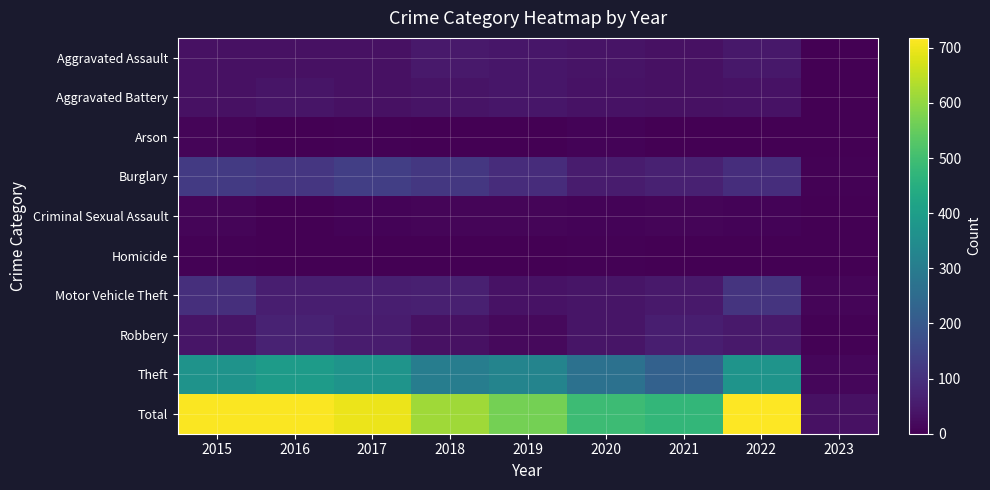

Rank the series by their maximum value, from highest to lowest.

Total, Theft, Burglary, Motor Vehicle Theft, Robbery, Aggravated Assault, Aggravated Battery, Criminal Sexual Assault, Arson, Homicide